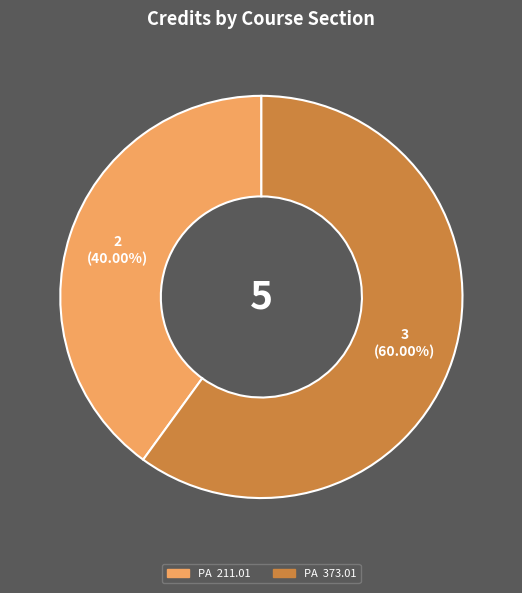

Is the sum of PA 211.01 and PA 373.01 greater than half?

Yes